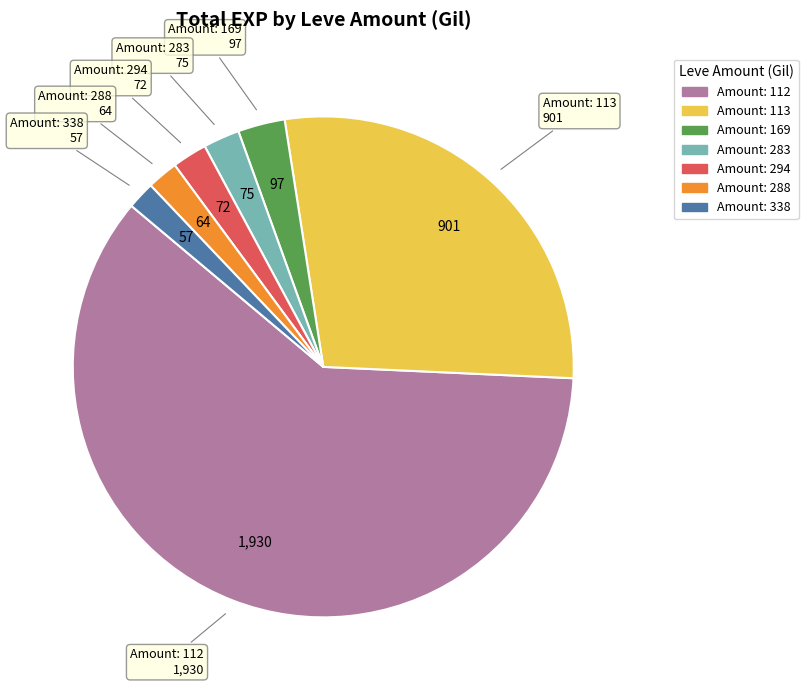

Is there a majority slice in this chart?

Yes